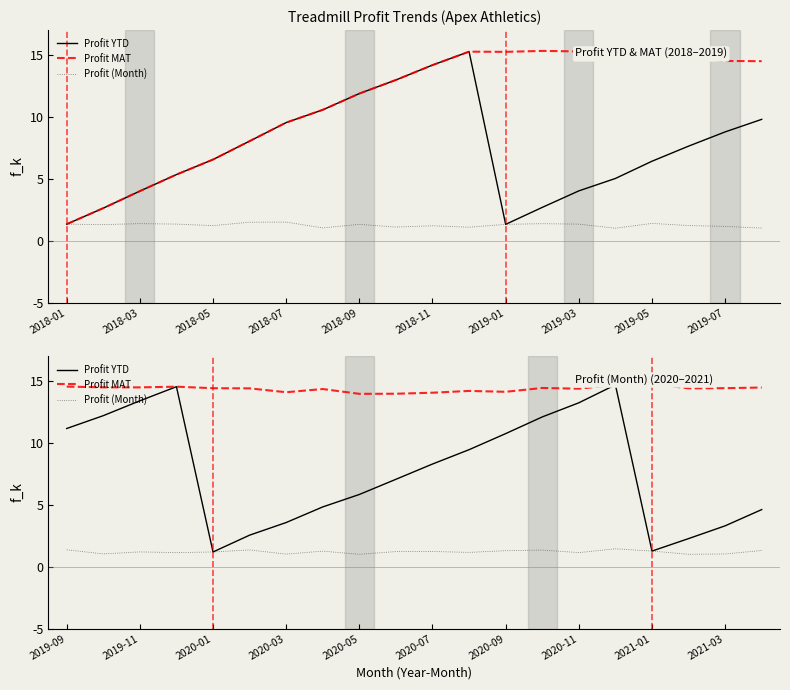

True or false: Profit MAT and Profit (Month) cross at least once.

False